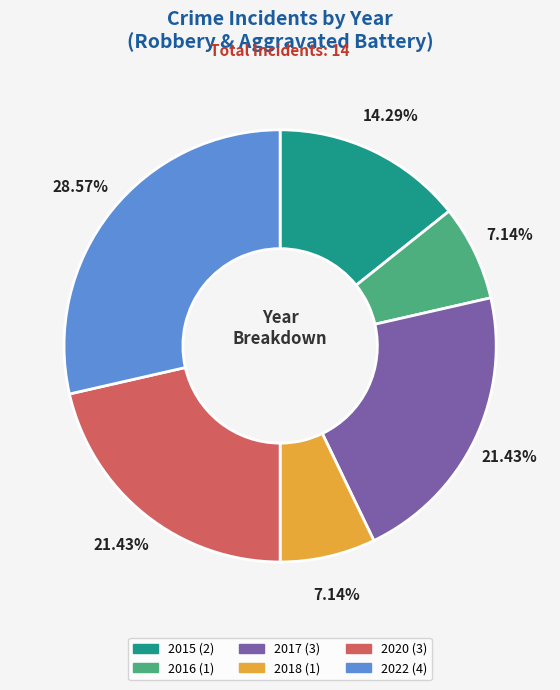

Do 2016 and 2022 together represent more than half of the pie?

No